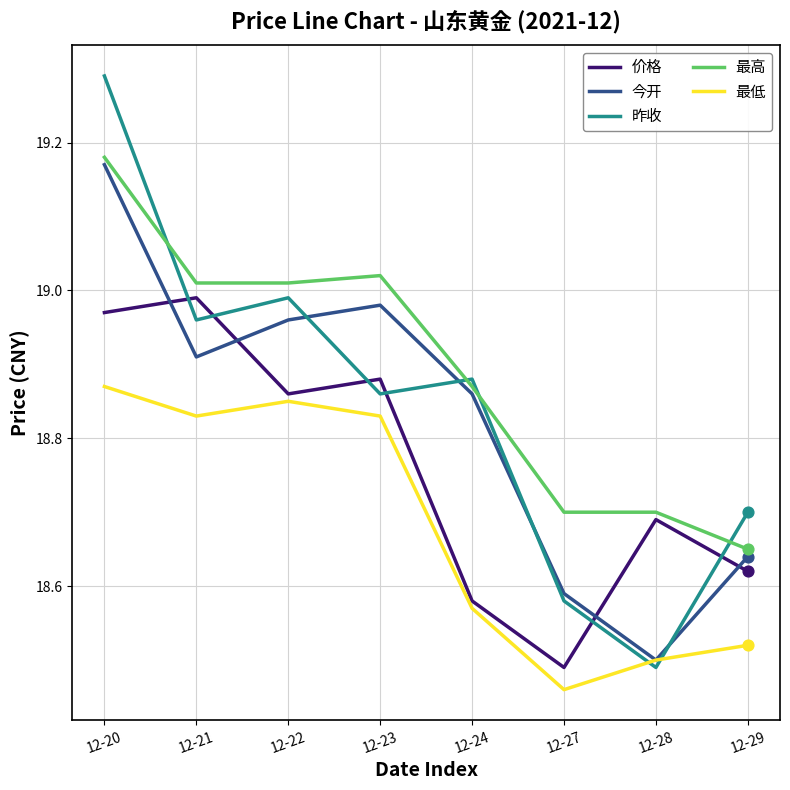

What are all the series names shown in the legend?

价格, 今开, 昨收, 最高, 最低